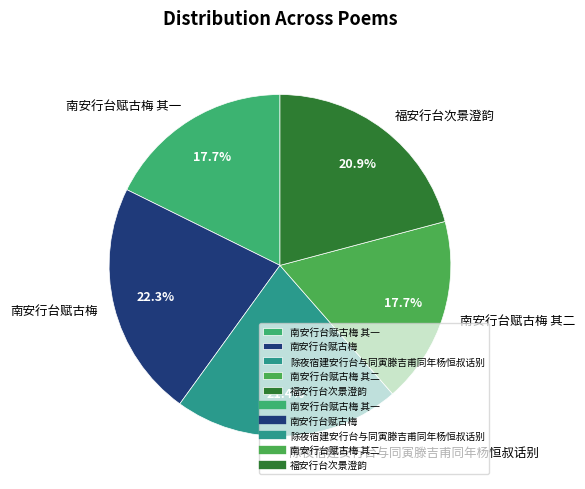

How much of the chart is everything except 南安行台赋古梅?

77.7%